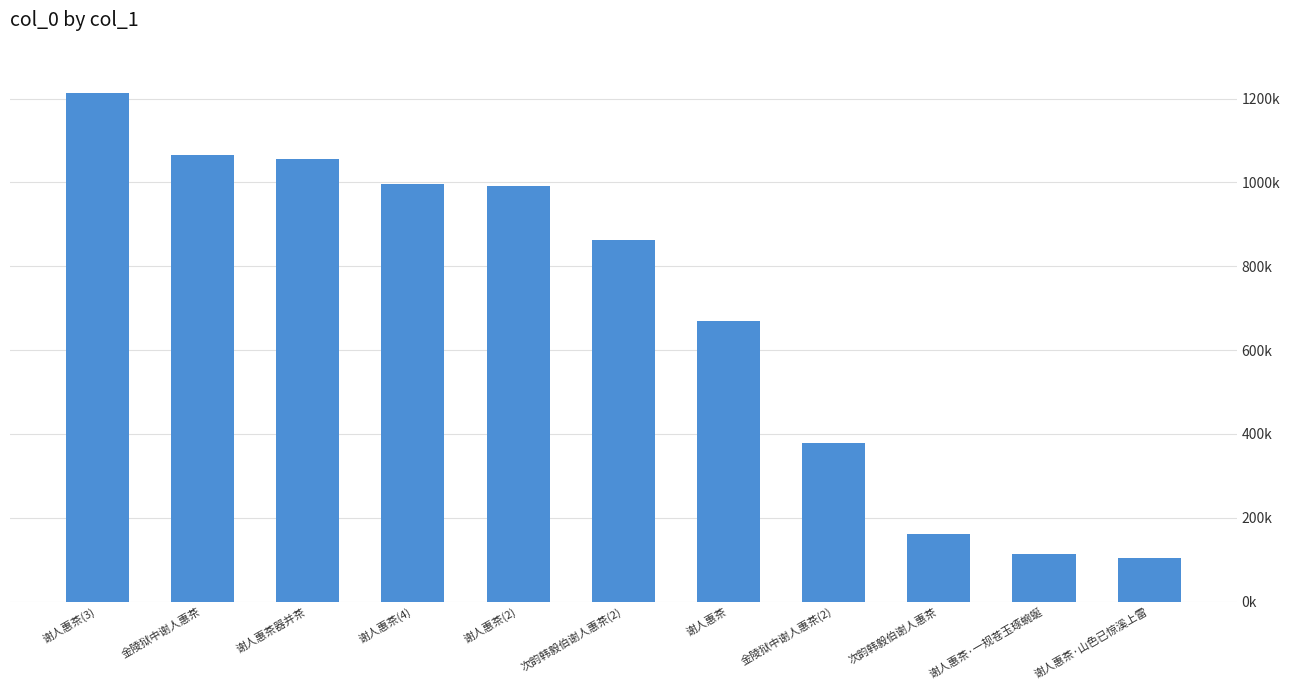

What position from the left is 次韵韩毅伯谢人惠茶(2)?

6